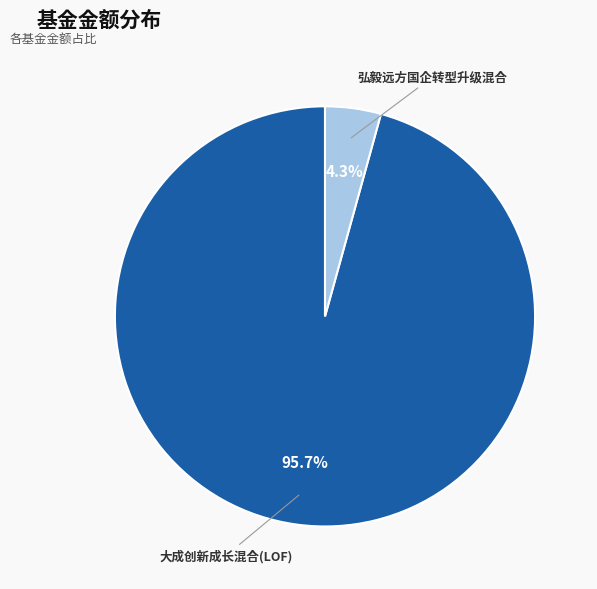

To the nearest percent, what is the average slice percentage?

50%